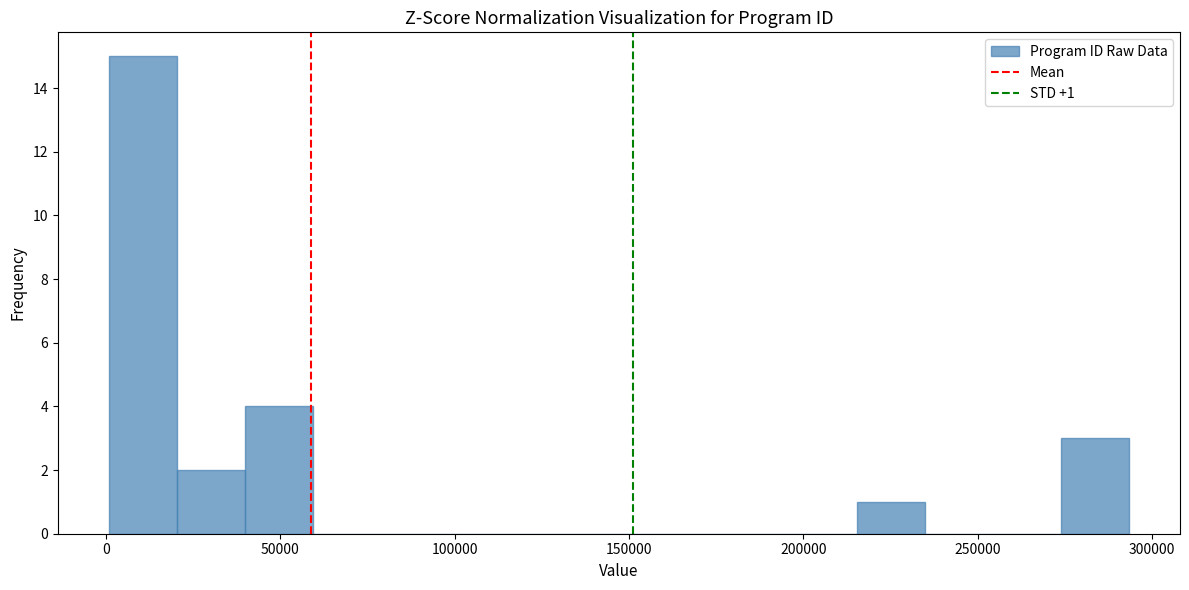

Around what value on the x-axis is the tallest bar? Give the approximate position of its centre, as read against the axis.

10000